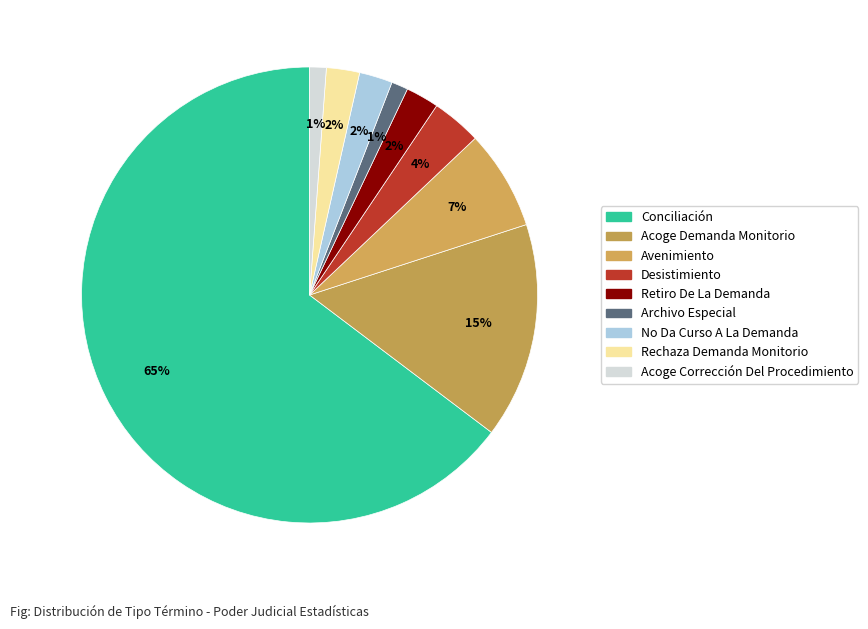

Rank the categories by value from highest to lowest.

Conciliación, Acoge Demanda Monitorio, Avenimiento, Desistimiento, Retiro De La Demanda, No Da Curso A La Demanda, Rechaza Demanda Monitorio, Archivo Especial, Acoge Corrección Del Procedimiento